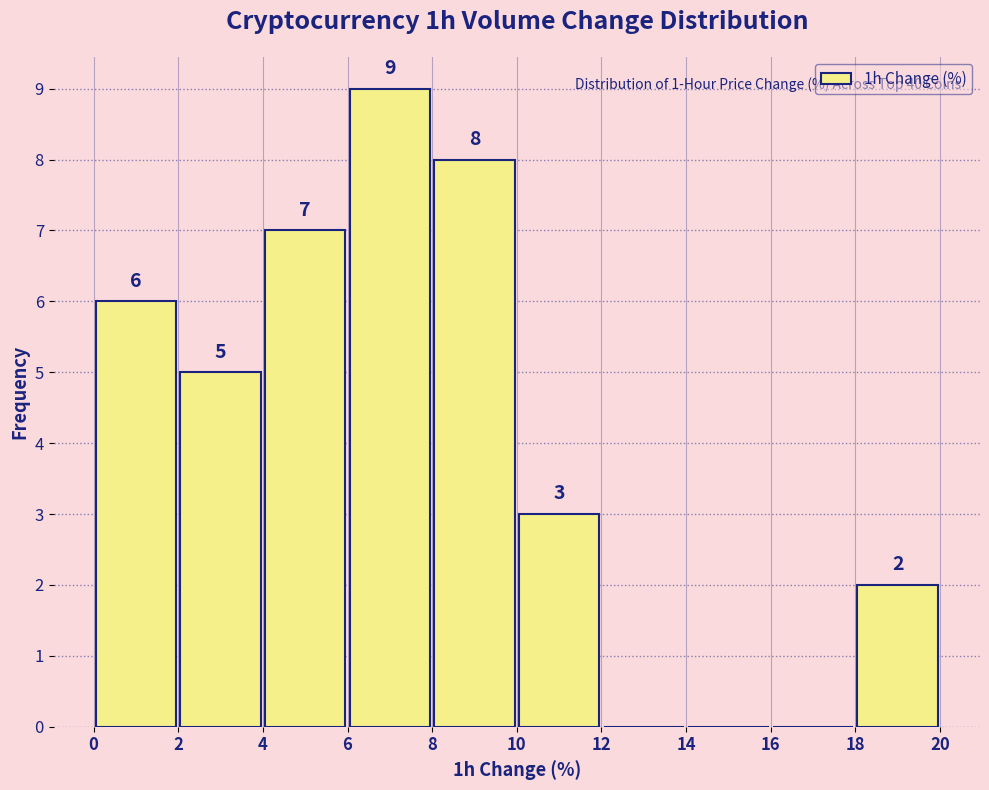

Over which range of the x-axis is the bar tallest?

6 to 8